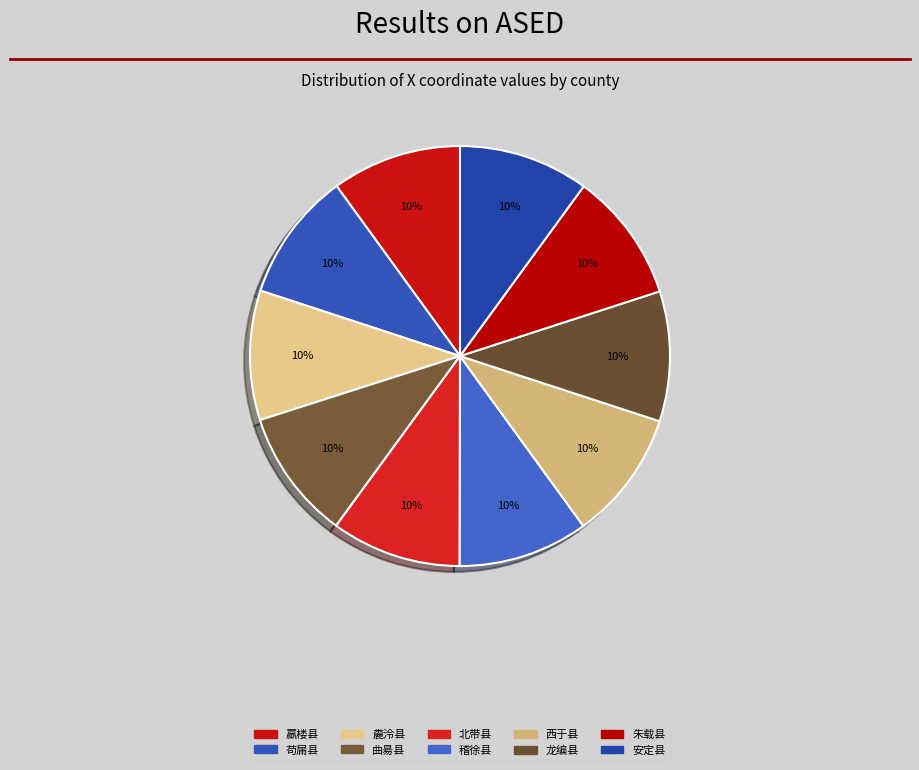

What percentage do 羸楼县 and 曲昜县 together represent?

20.0%